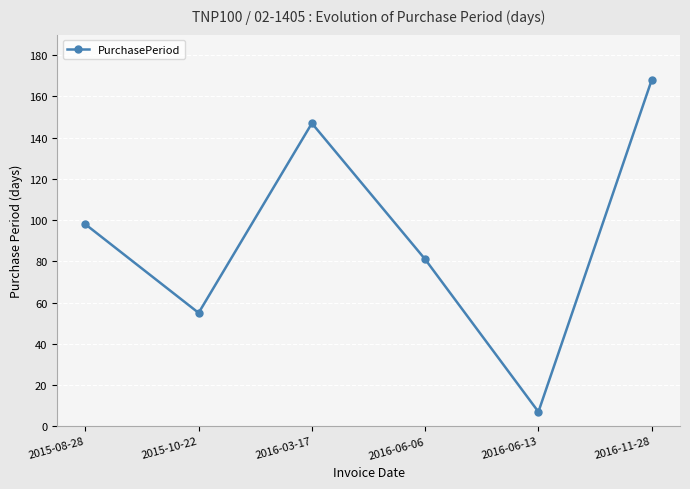

Which category has the lowest value across all series?

2016-06-13